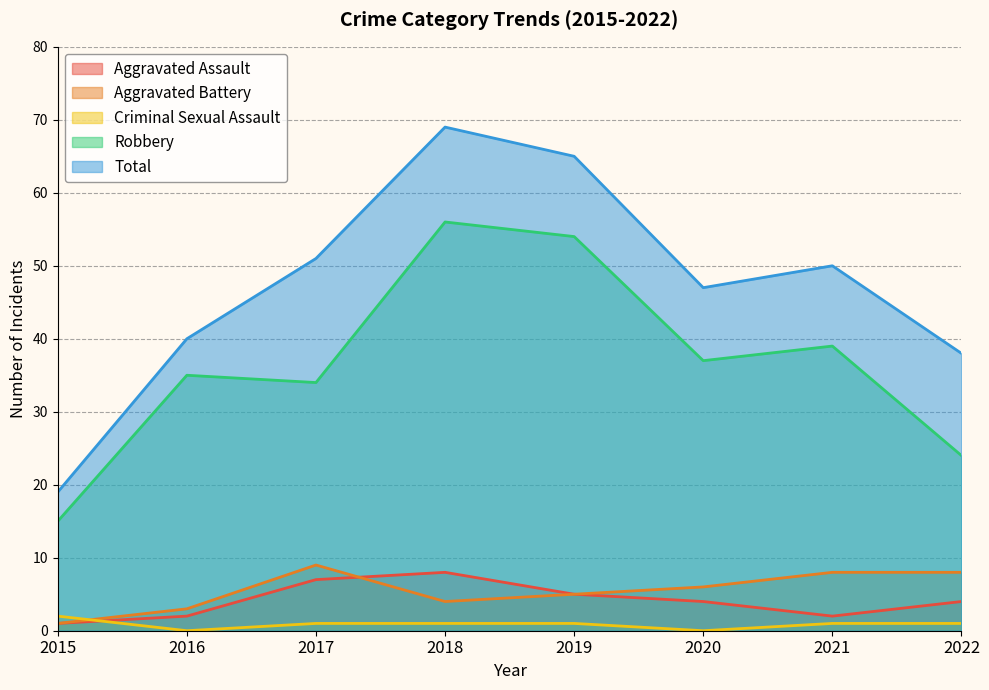

At which category is the sum across all series the highest?

2018